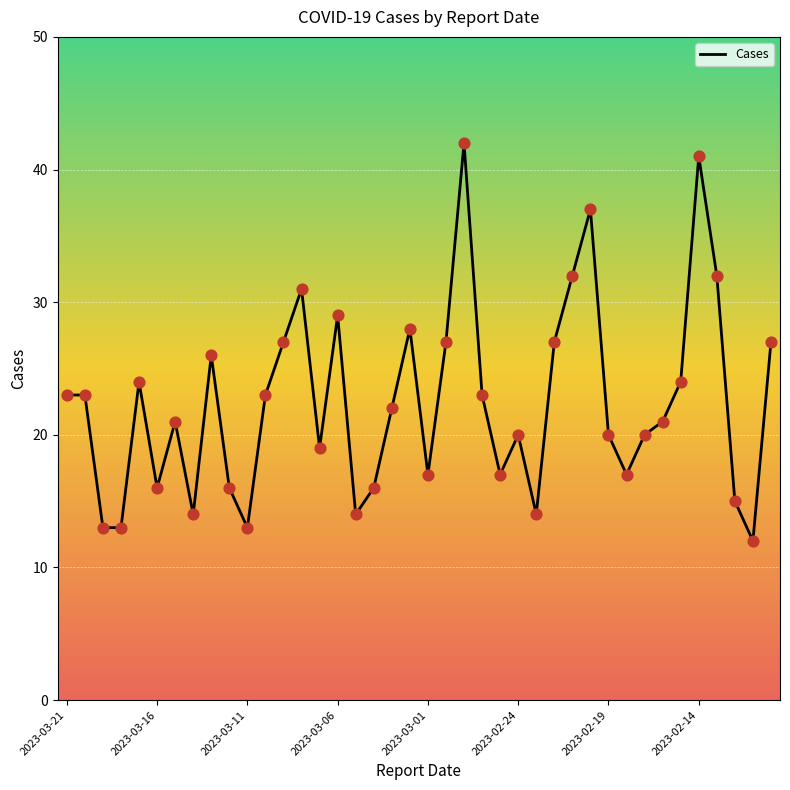

What is the maximum value shown in the chart?

42